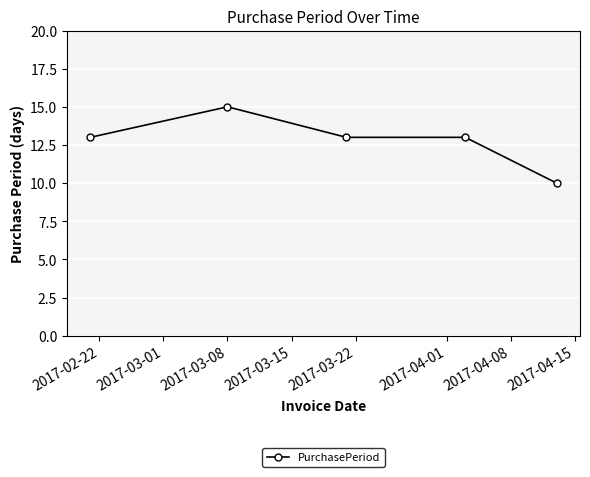

How many values are between 13 and 14?

3